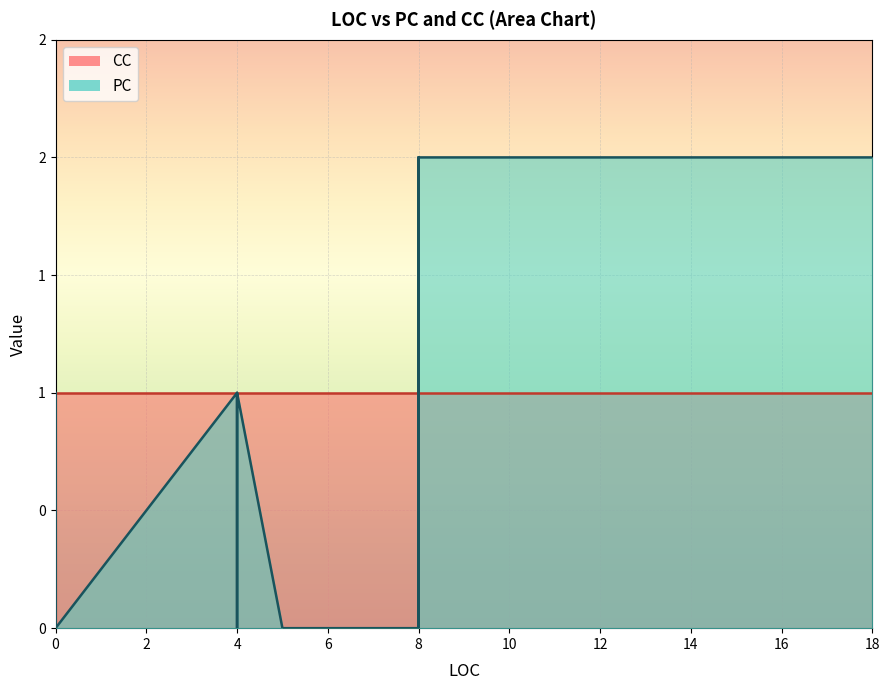

How many positive values does the PC series have?

15